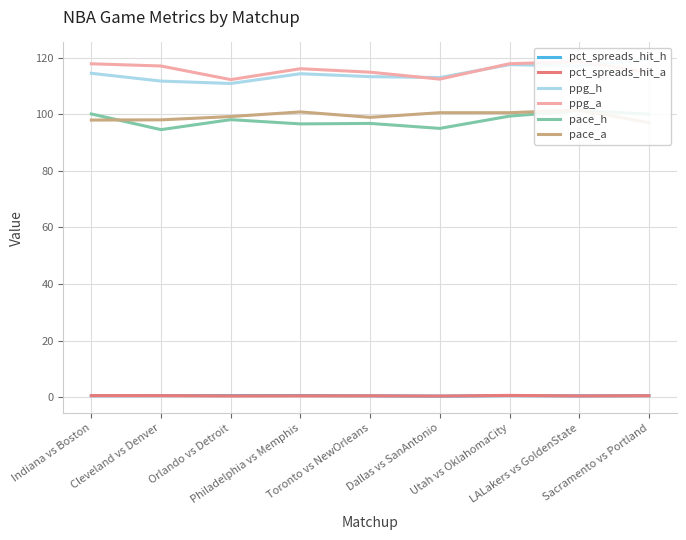

At Cleveland vs Denver, list the series in order from smallest to largest.

pct_spreads_hit_h, pct_spreads_hit_a, pace_h, pace_a, ppg_h, ppg_a